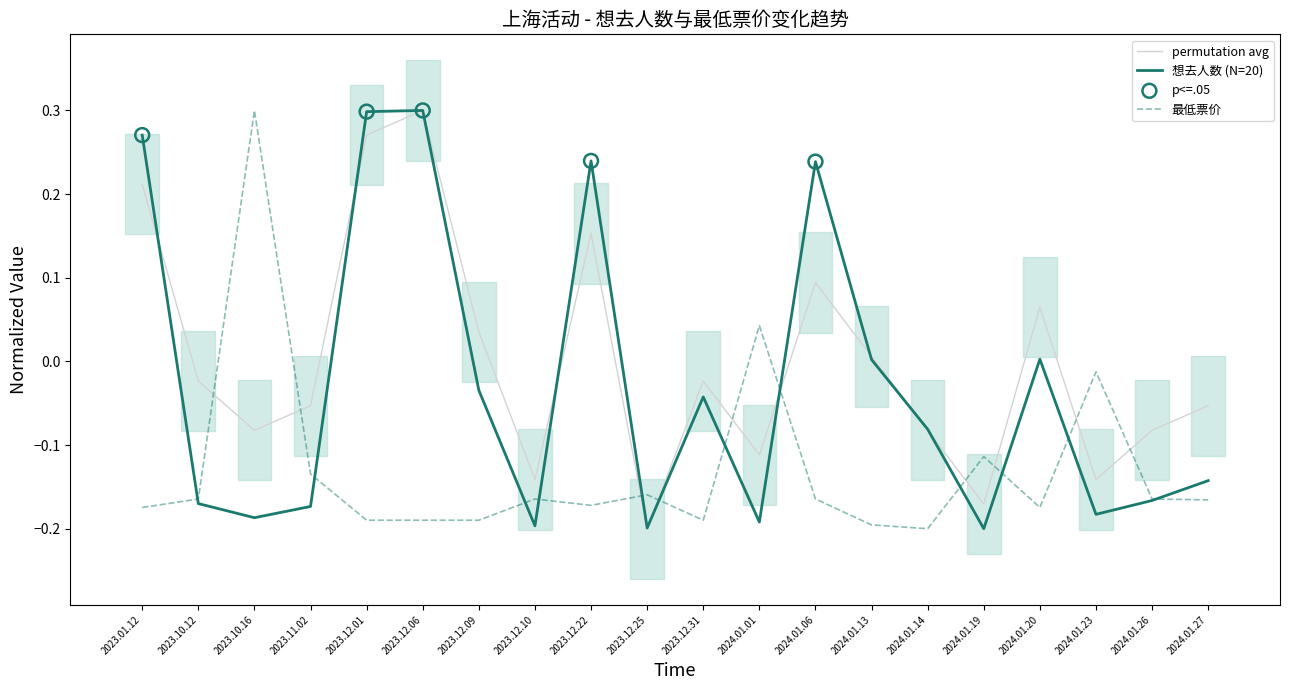

Which series has the largest Y range (max minus min)?

想去人数